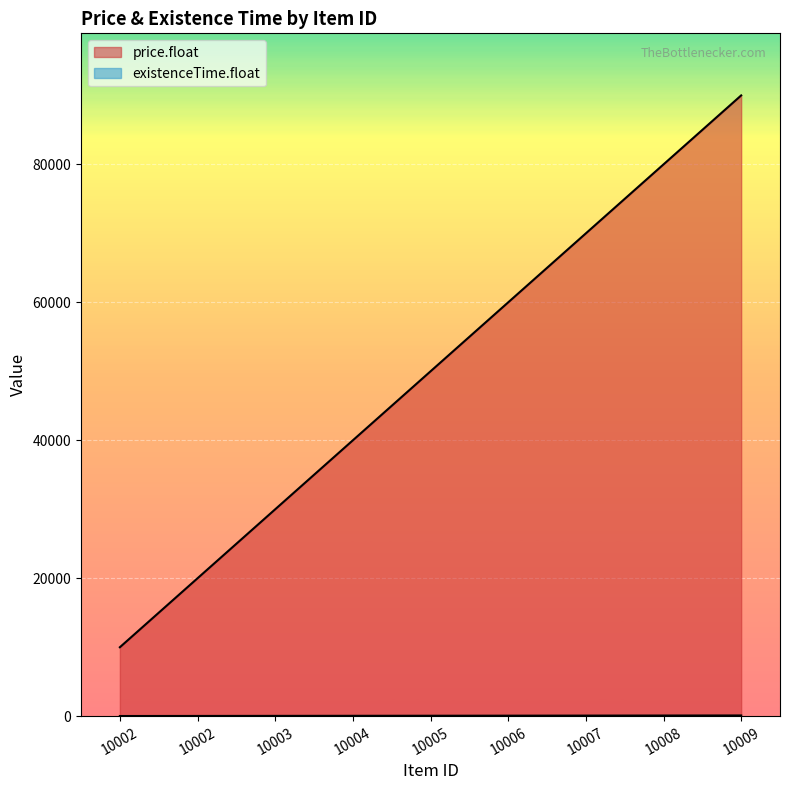

Reading left to right, extract all data points from this chart.

price.float: 10001.0	20000.0	30000.0	40000.0	50000.0	60000.0	70000.0	80000.0	90000.0
existenceTime.float: 30.0	40.0	50.0	60.0	70.0	80.0	90.0	100.0	110.0